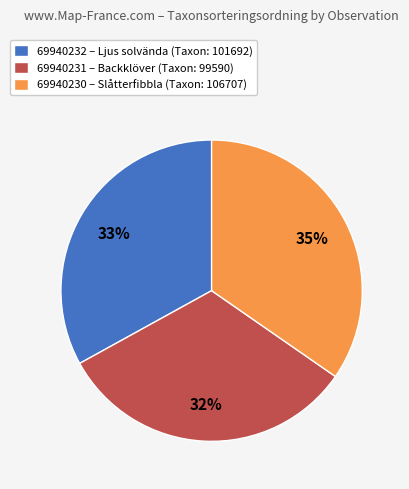

To the nearest percent, what is the combined percentage of 69940230 – Slåtterfibbla (Taxon: 106707) and 69940232 – Ljus solvända (Taxon: 101692)?

68%